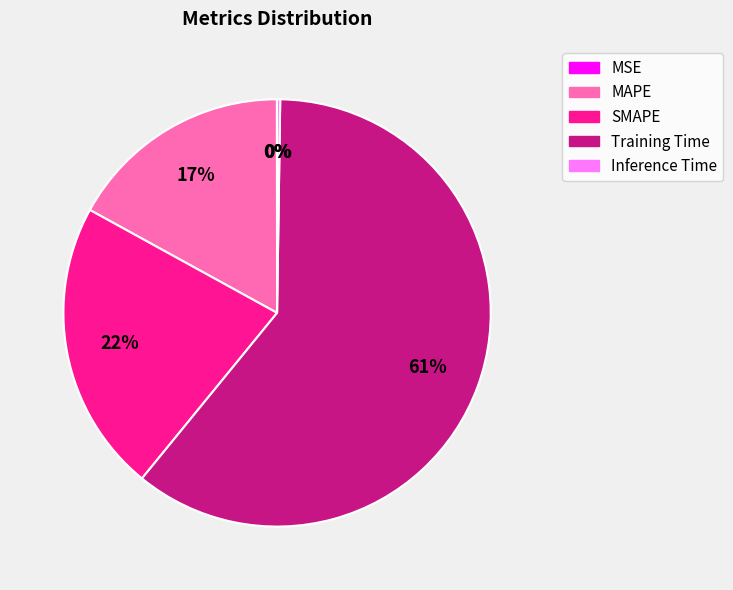

To the nearest percent, what is the combined percentage of MAPE and SMAPE?

39%